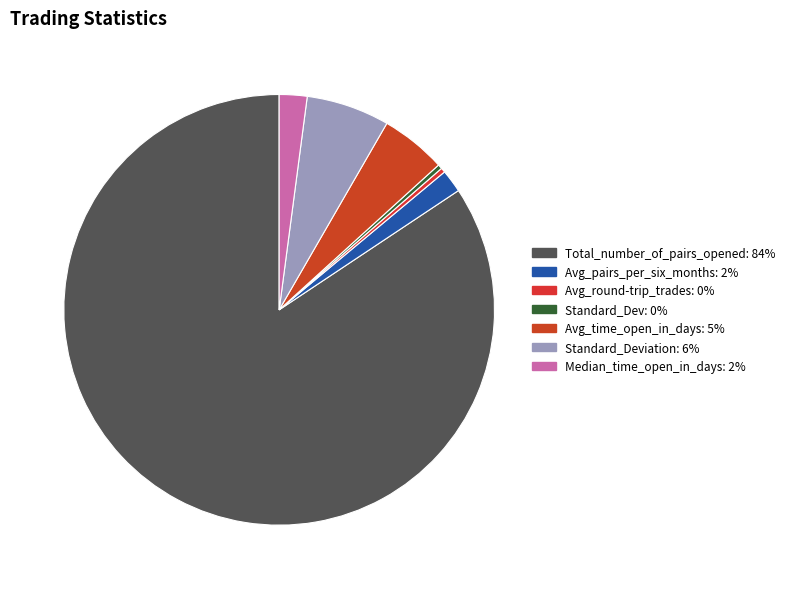

Which slice is the largest?

Total_number_of_pairs_opened